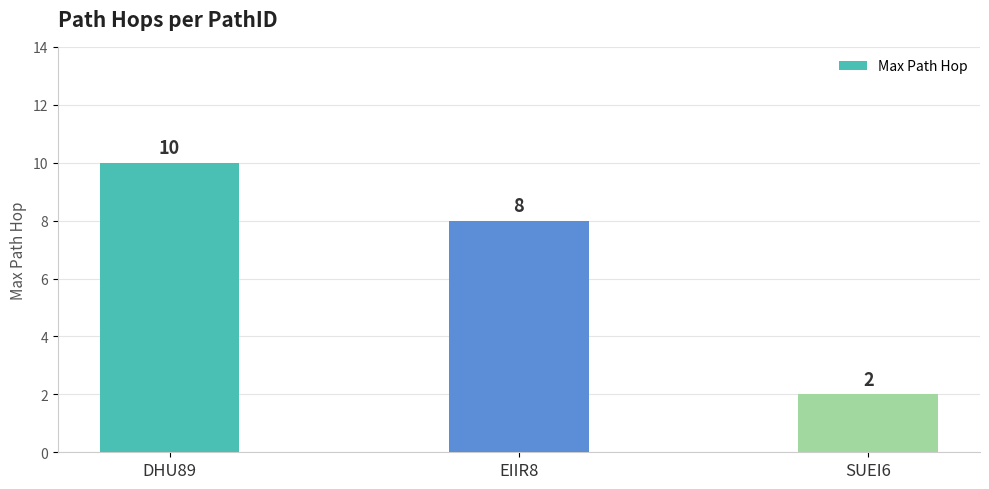

How many values are below 8?

1